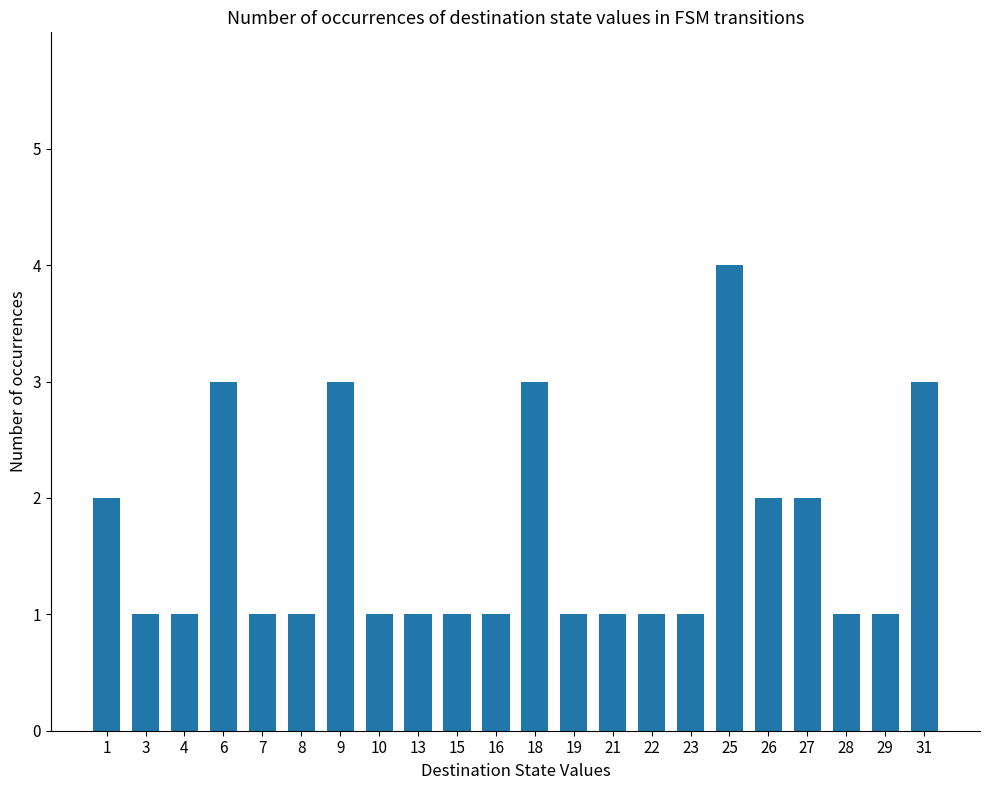

Count the number of data series in this chart.

1